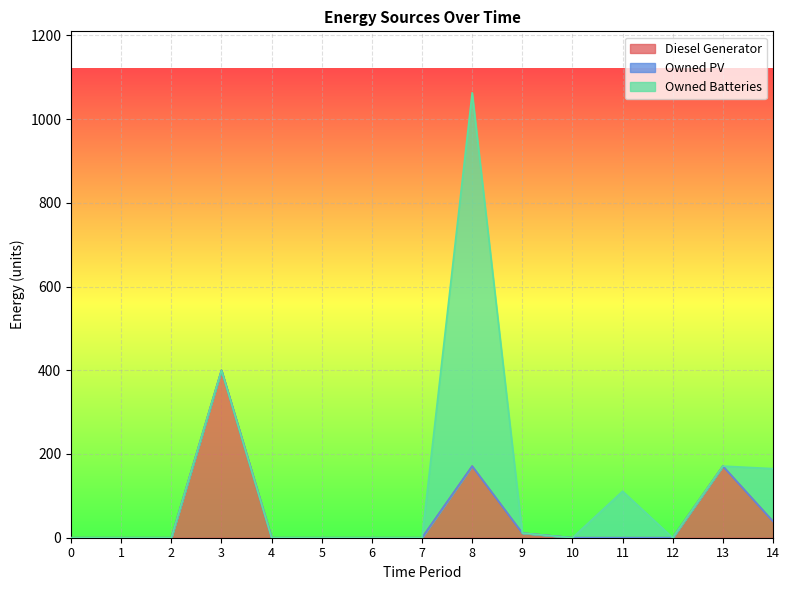

True or false: Owned Batteries and Diesel Generator intersect in this chart.

True